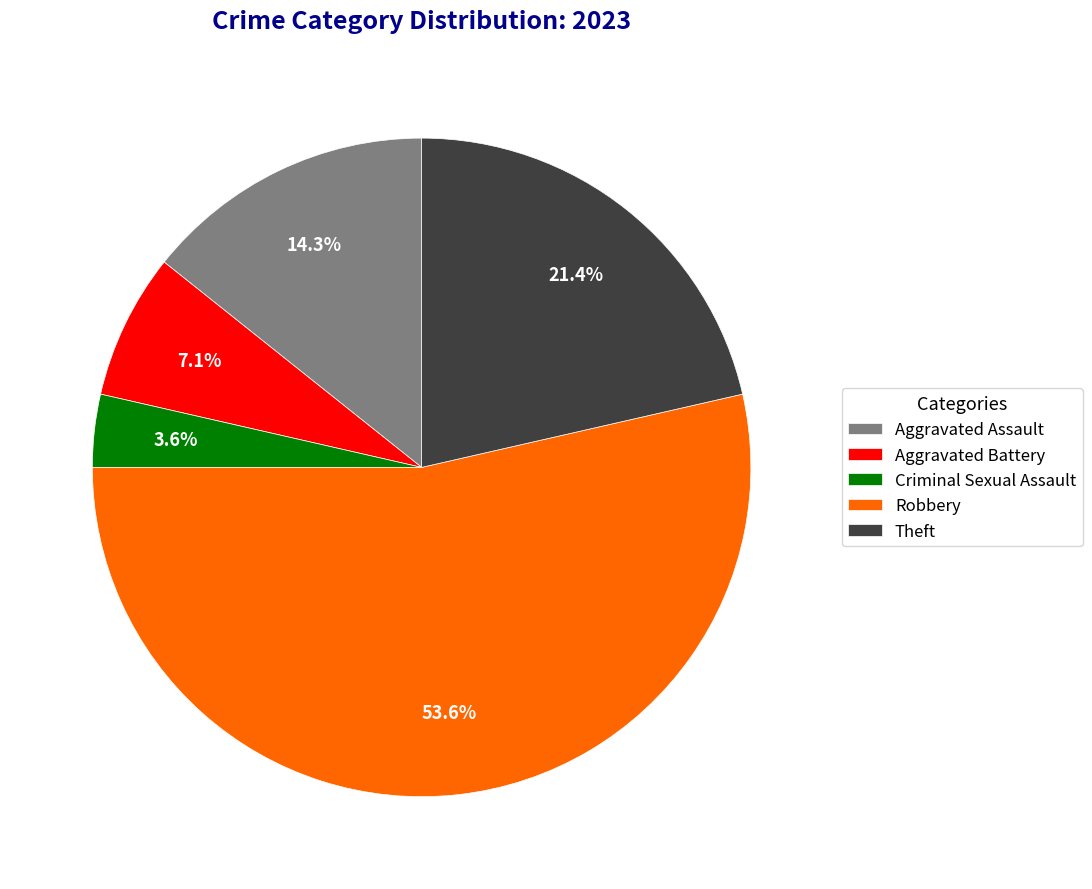

How many slices are in this pie chart?

5